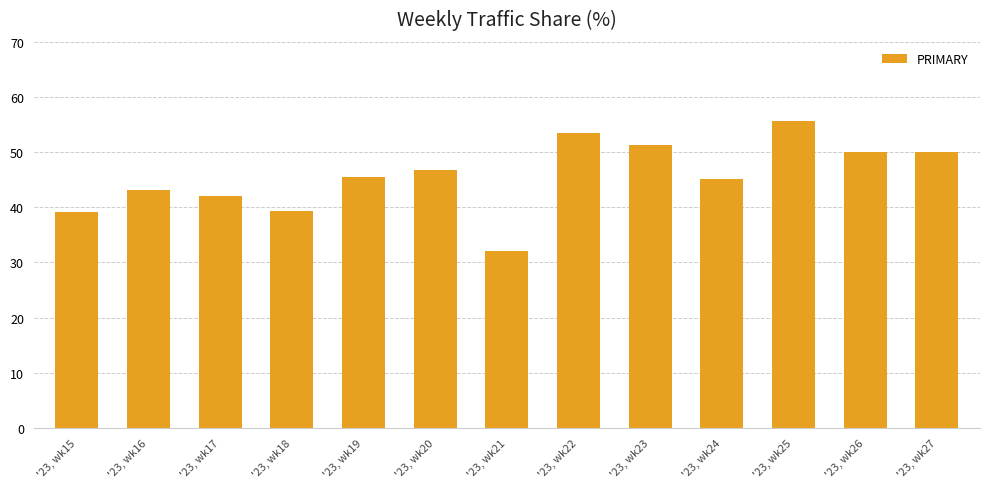

What value does the data have at '23, wk21?

32.1